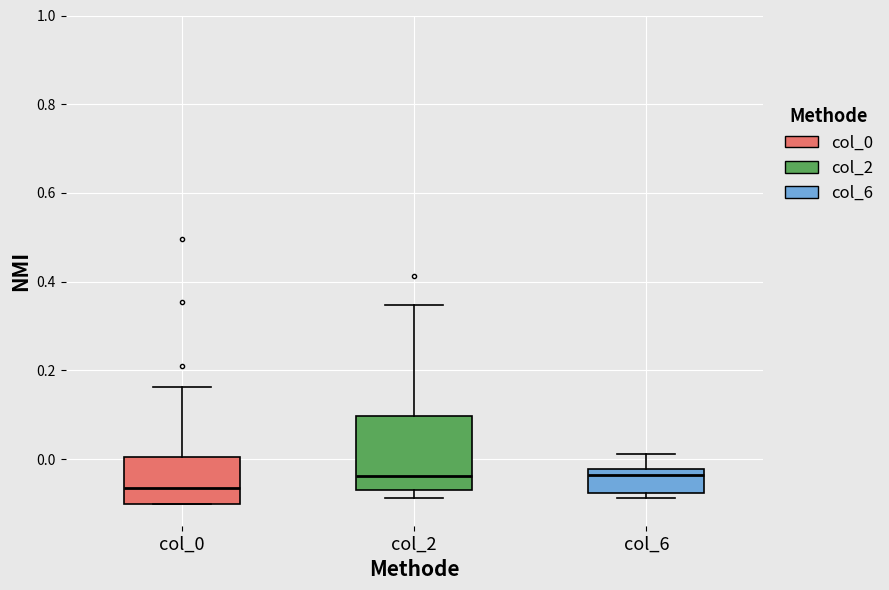

Reading left to right, read every box against the y-axis: the position of its median line, the range the box covers, and the ends of its whiskers. The values are not printed on the chart, so give them approximately, as read against the axis.

col_0: median -0.06, box -0.10 to 0.00, whiskers -0.10 to 0.16
col_2: median -0.04, box -0.08 to 0.10, whiskers -0.08 (just below the box's lower edge) to 0.34
col_6: median -0.04, box -0.08 to -0.02, whiskers -0.08 (just below the box's lower edge) to 0.02